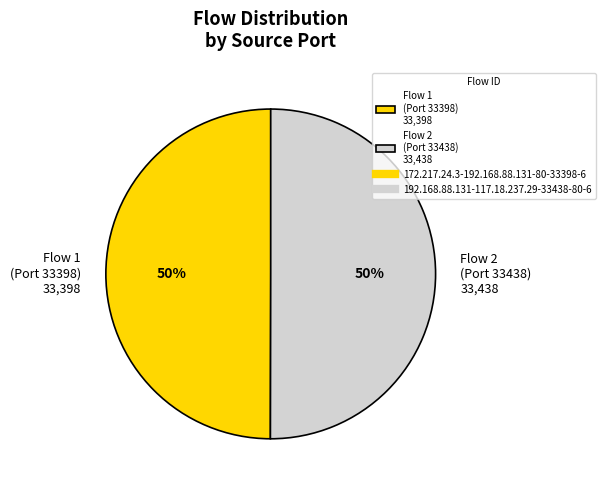

To the nearest percent, what percentage of the pie is Flow 1 (Port 33398) 33,398?

50%